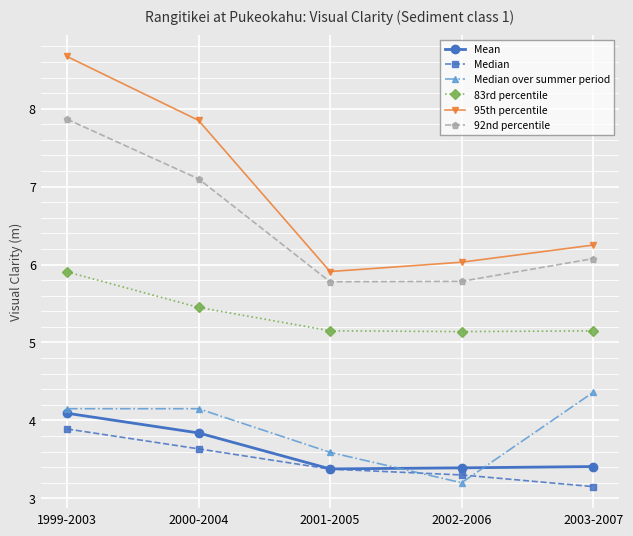

At which category does Median over summer period reach its first local valley?

2002-2006